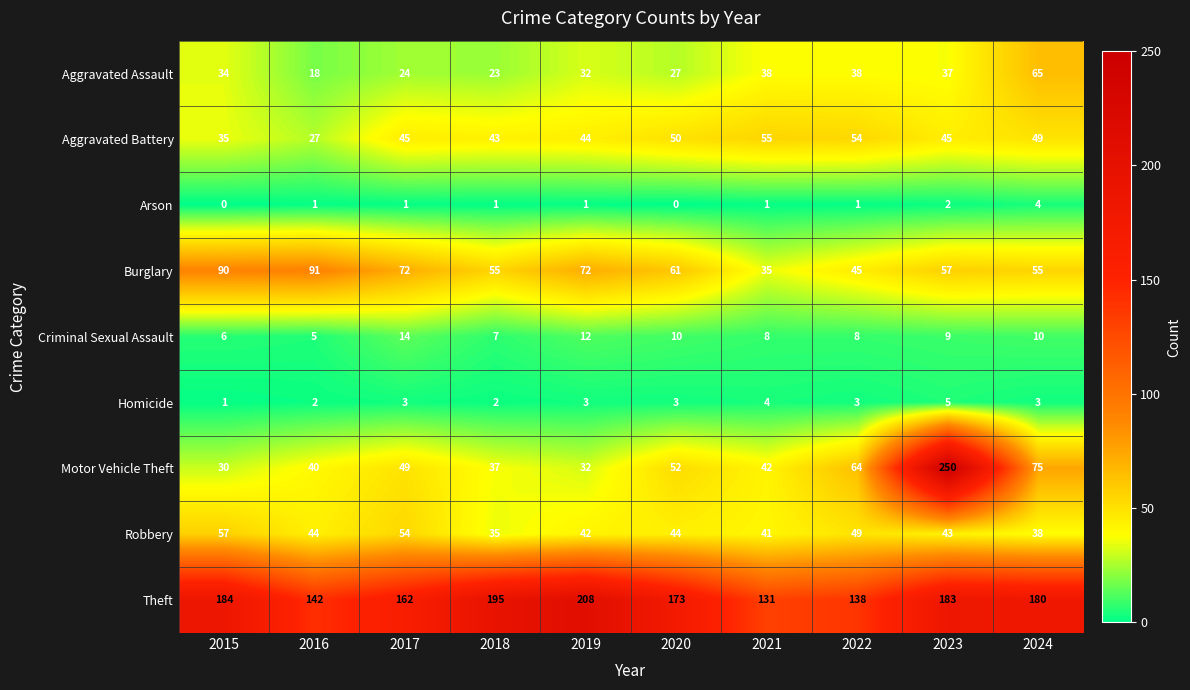

At how many categories does at least one series exceed 187?

3